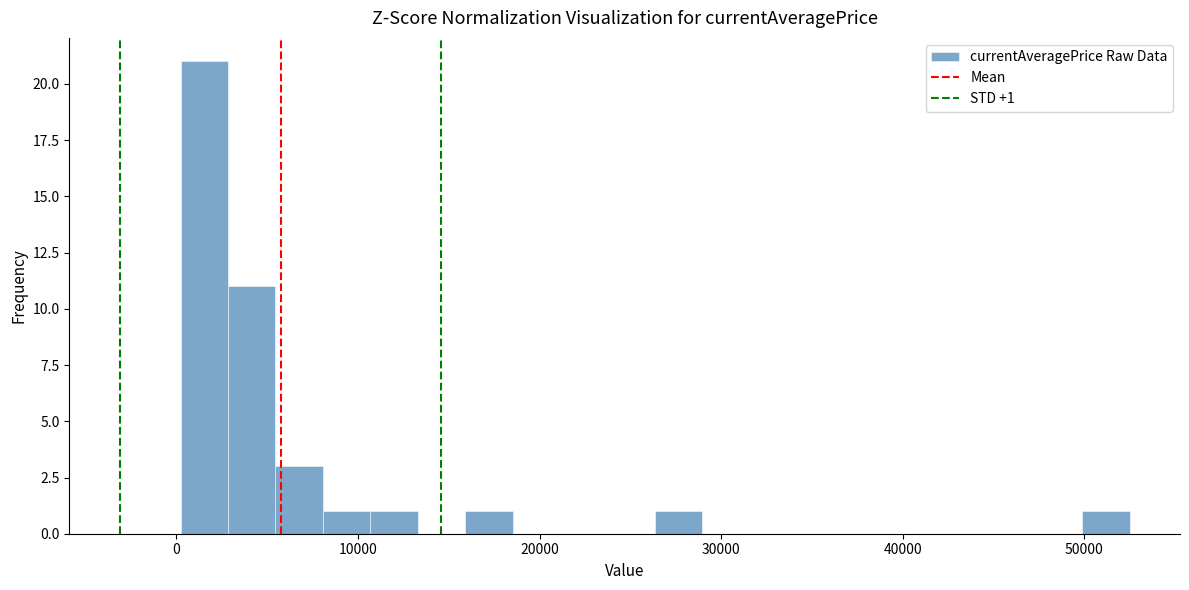

Around what value on the x-axis is the tallest bar? Give the approximate position of its centre, as read against the axis.

2000